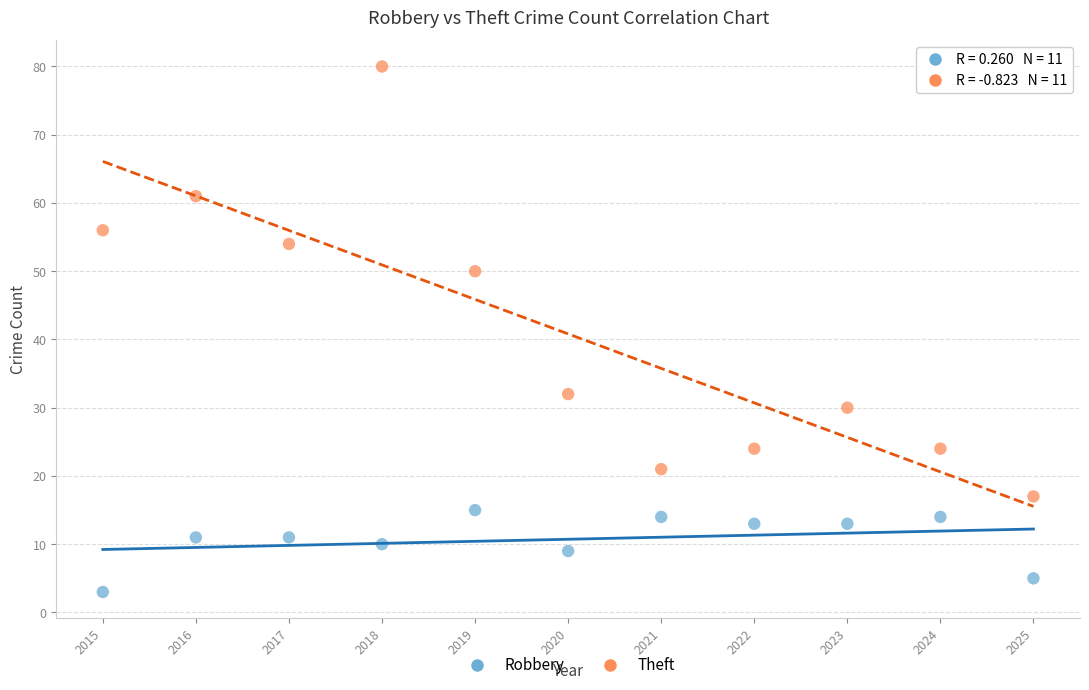

Across all data points, what is the range of Y values (max minus min)?

77